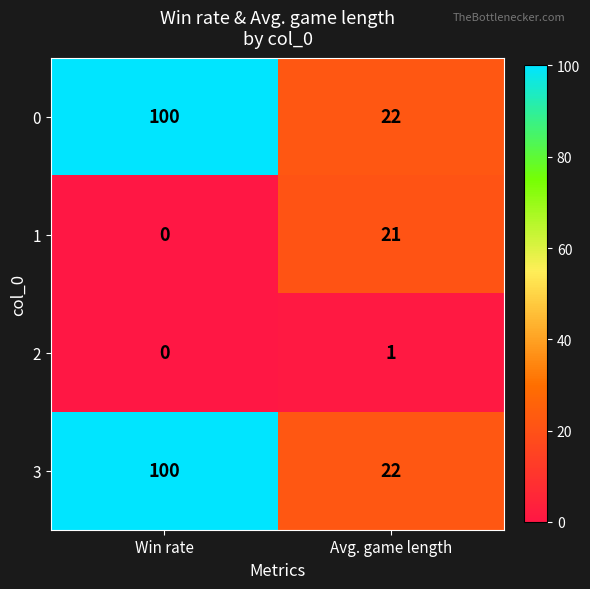

Rank the categories by 1 value from highest to lowest.

Avg. game length, Win rate